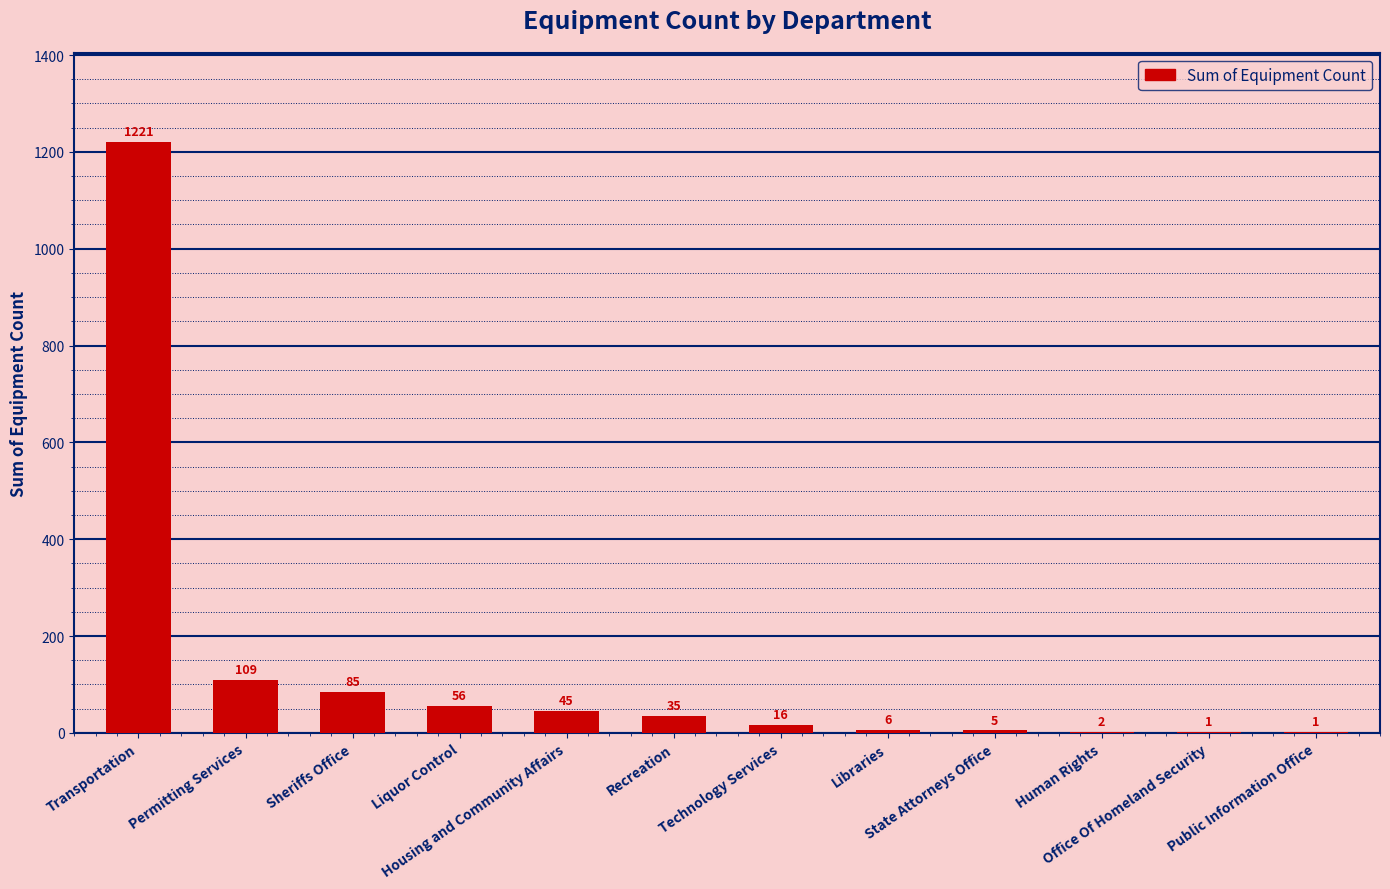

Reading left to right, transcribe all the data shown in this chart.

Transportation=1221	Permitting Services=109	Sheriffs Office=85	Liquor Control=56	Housing and Community Affairs=45	Recreation=35	Technology Services=16	Libraries=6	State Attorneys Office=5	Human Rights=2	Office Of Homeland Security=1	Public Information Office=1